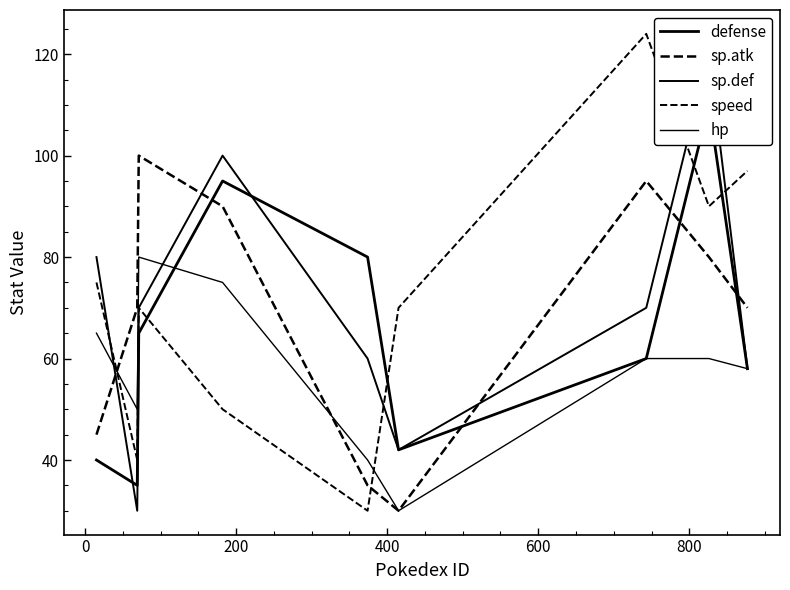

Does the chart have visible grid lines?

No